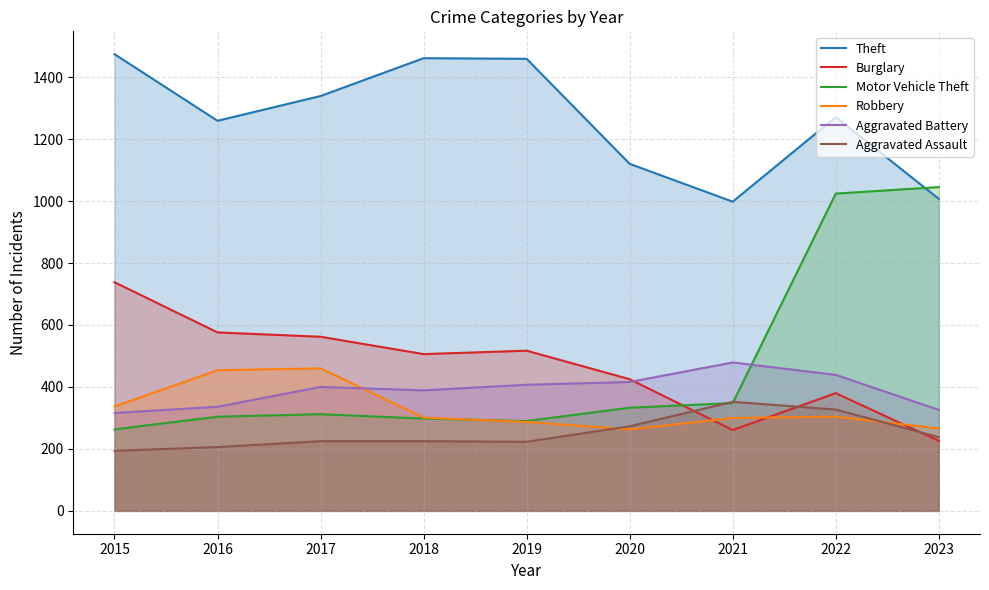

What is the value of the Motor Vehicle Theft point at the 1st from the left?

263